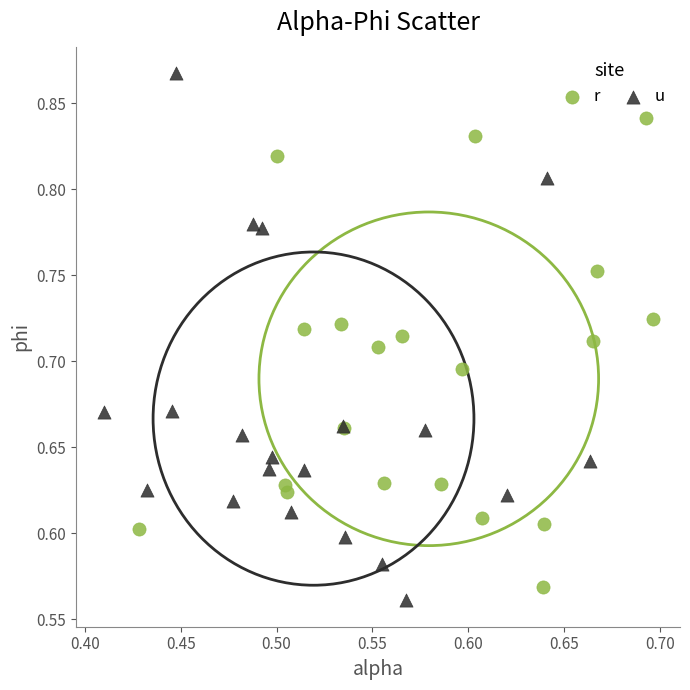

Which series has the widest spread of Y values?

u